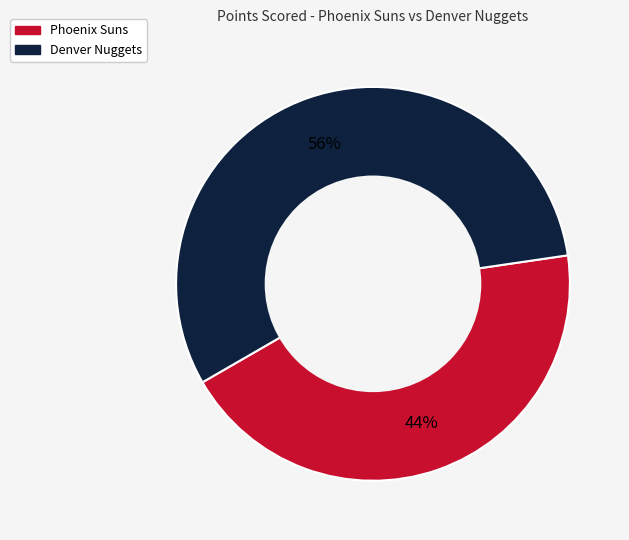

To the nearest percent, what percentage of the pie is Phoenix Suns?

44%